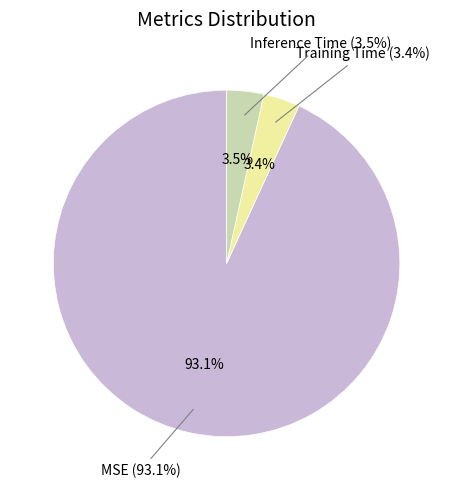

Is Training Time the majority of the pie?

No